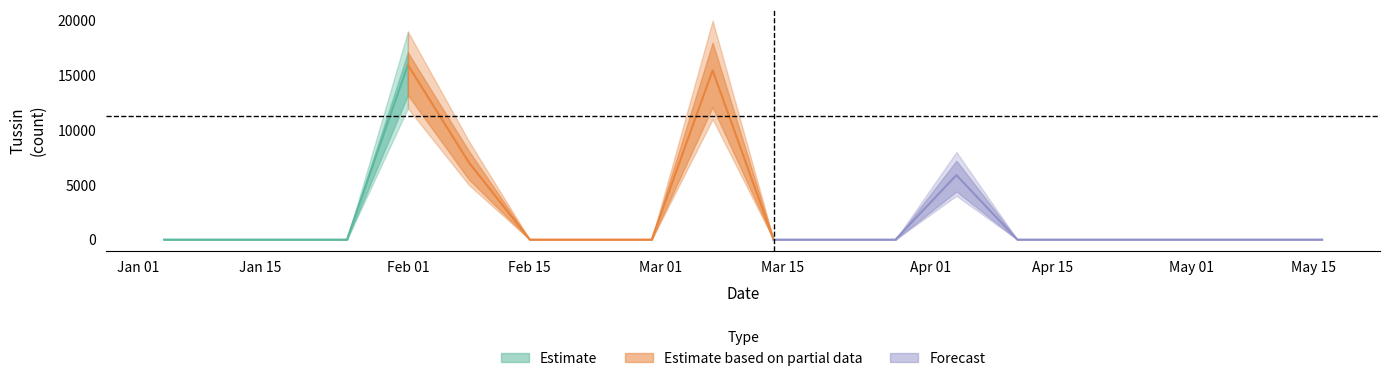

Reading right to left, list all the values displayed in this chart.

tussin: 0.0	0.0	0.0	0.0	0.0	0.0	5894.6	0.0	0.0	0.0	15457.4	0.0	0.0	0.0	7055.3	15959.8	0.0	0.0	0.0	0.0
tussin_low: 0.0	0.0	0.0	0.0	0.0	0.0	4000.0	0.0	0.0	0.0	11000.0	0.0	0.0	0.0	5000.0	12000.0	0.0	0.0	0.0	0.0
tussin_high: 0.0	0.0	0.0	0.0	0.0	0.0	8000.0	0.0	0.0	0.0	20000.0	0.0	0.0	0.0	9000.0	19000.0	0.0	0.0	0.0	0.0